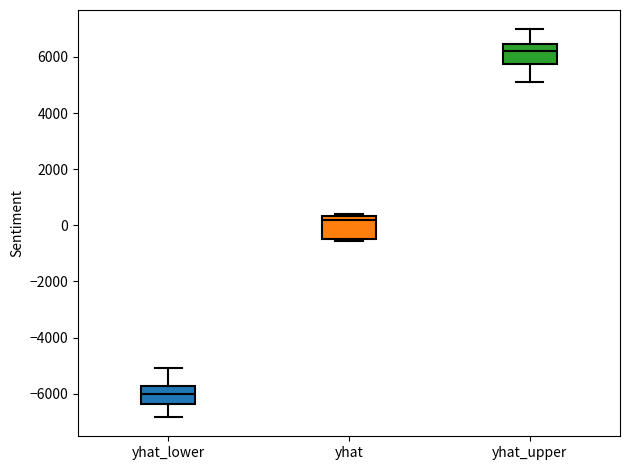

Reading left to right, read every box against the y-axis: the position of its median line, the range the box covers, and the ends of its whiskers. The values are not printed on the chart, so give them approximately, as read against the axis.

yhat_lower: median -6000, box -6400 to -5800, whiskers -6800 to -5000
yhat: median 200, box -400 to 400, whiskers -600 to 400 (just above the box's upper edge)
yhat_upper: median 6200, box 5800 to 6400, whiskers 5200 to 7000